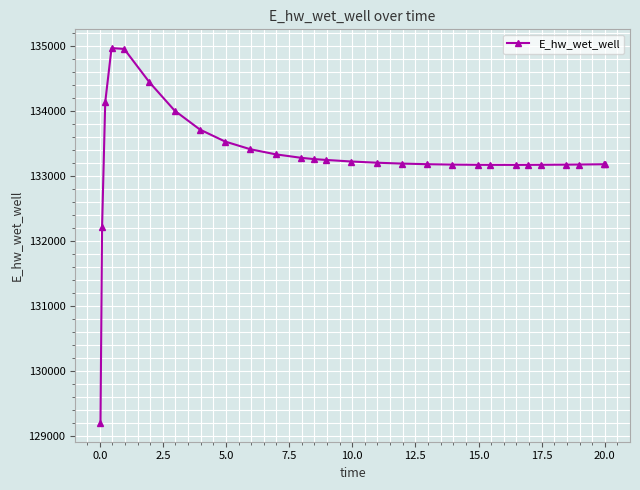

True or false: the data has more than 0 interior local peaks.

True